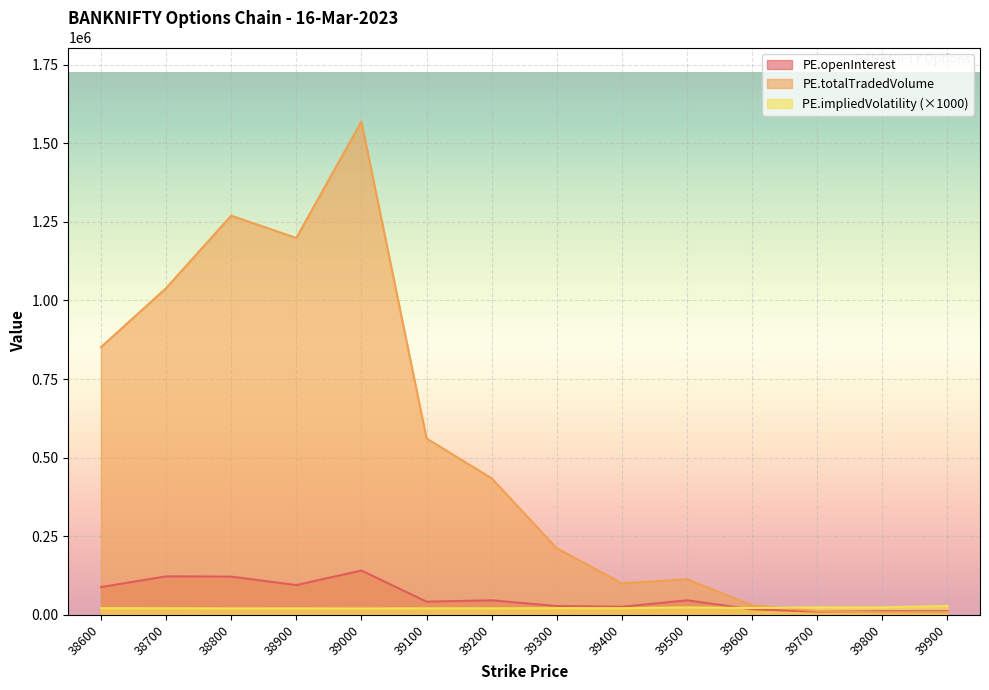

What are all the series names shown in the legend?

PE.openInterest, PE.totalTradedVolume, PE.impliedVolatility (×1000)